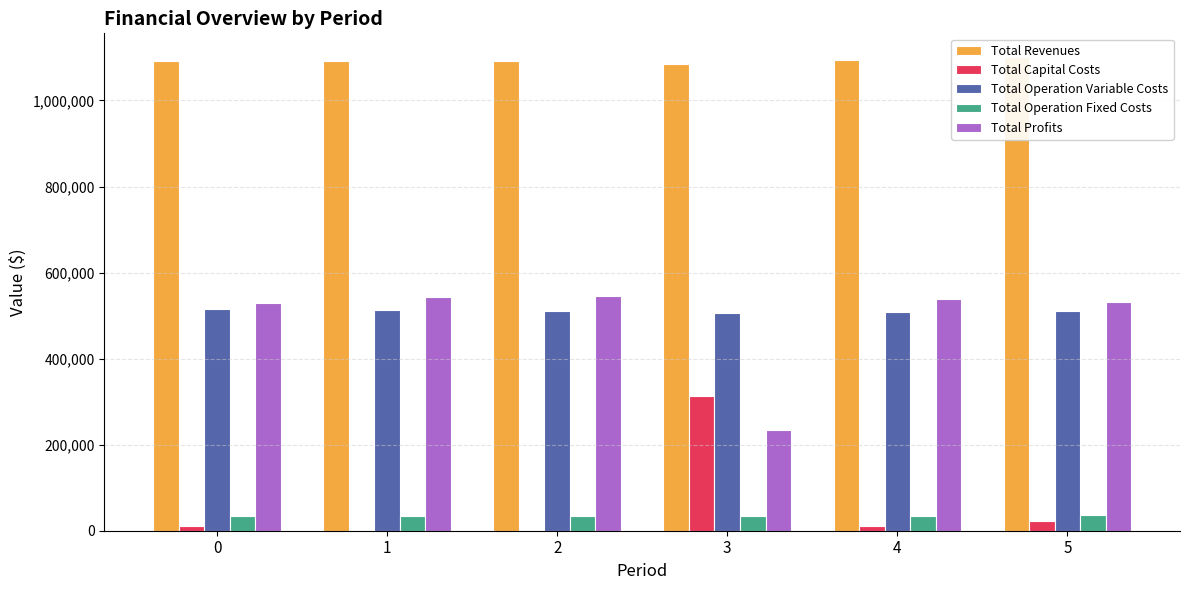

How many values in the Total Operation Fixed Costs series exceed 34888?

5